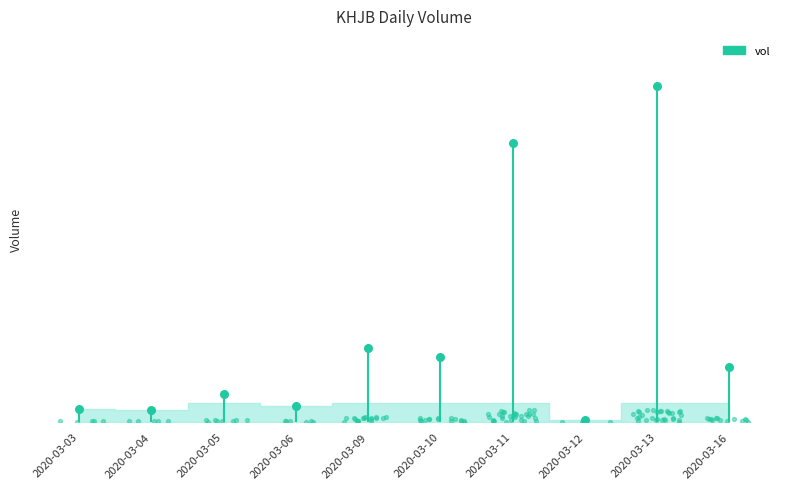

What is the change in value from 2020-03-06 to 2020-03-11?

+2083700